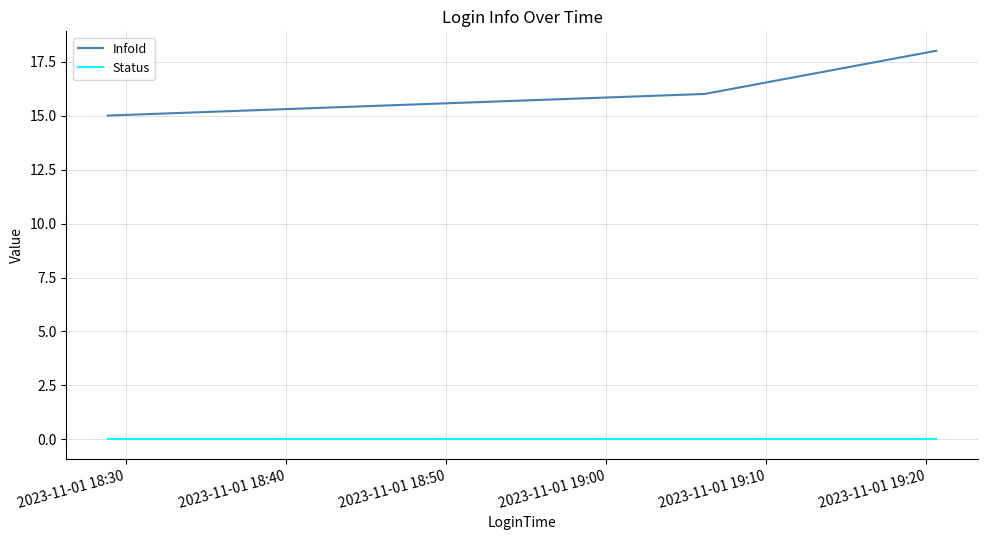

At how many categories does at least one series exceed 10?

3